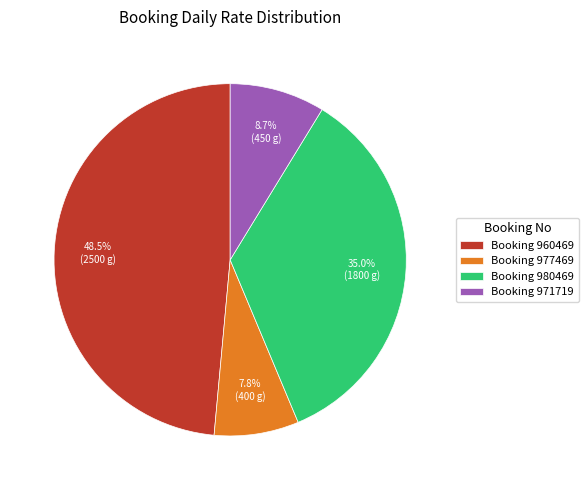

How many slices are in this pie chart?

4